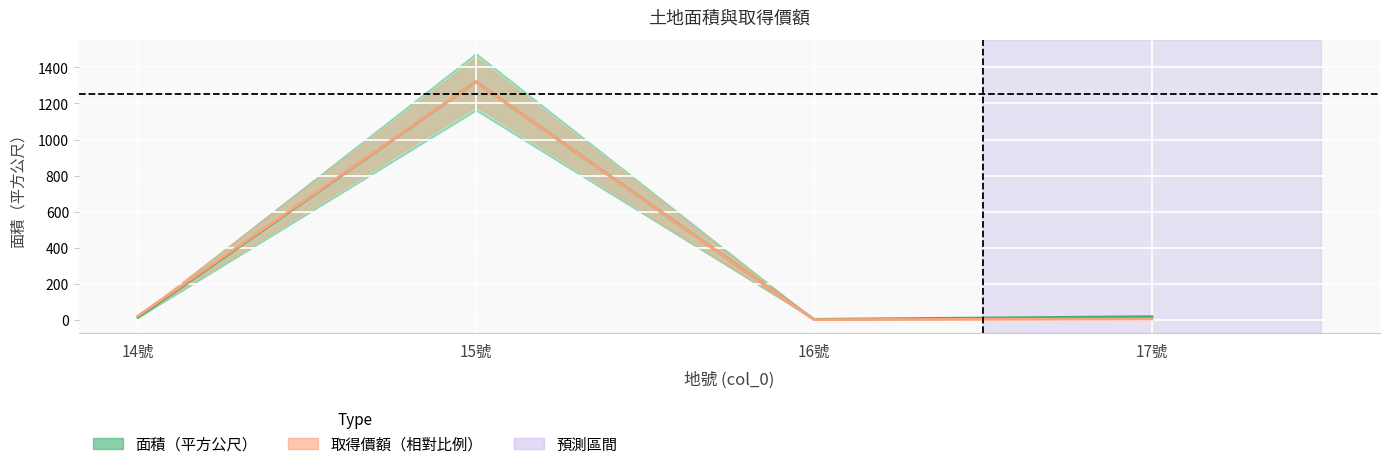

True or false: 取得價額 and 面積（平方公尺） cross at least once.

False